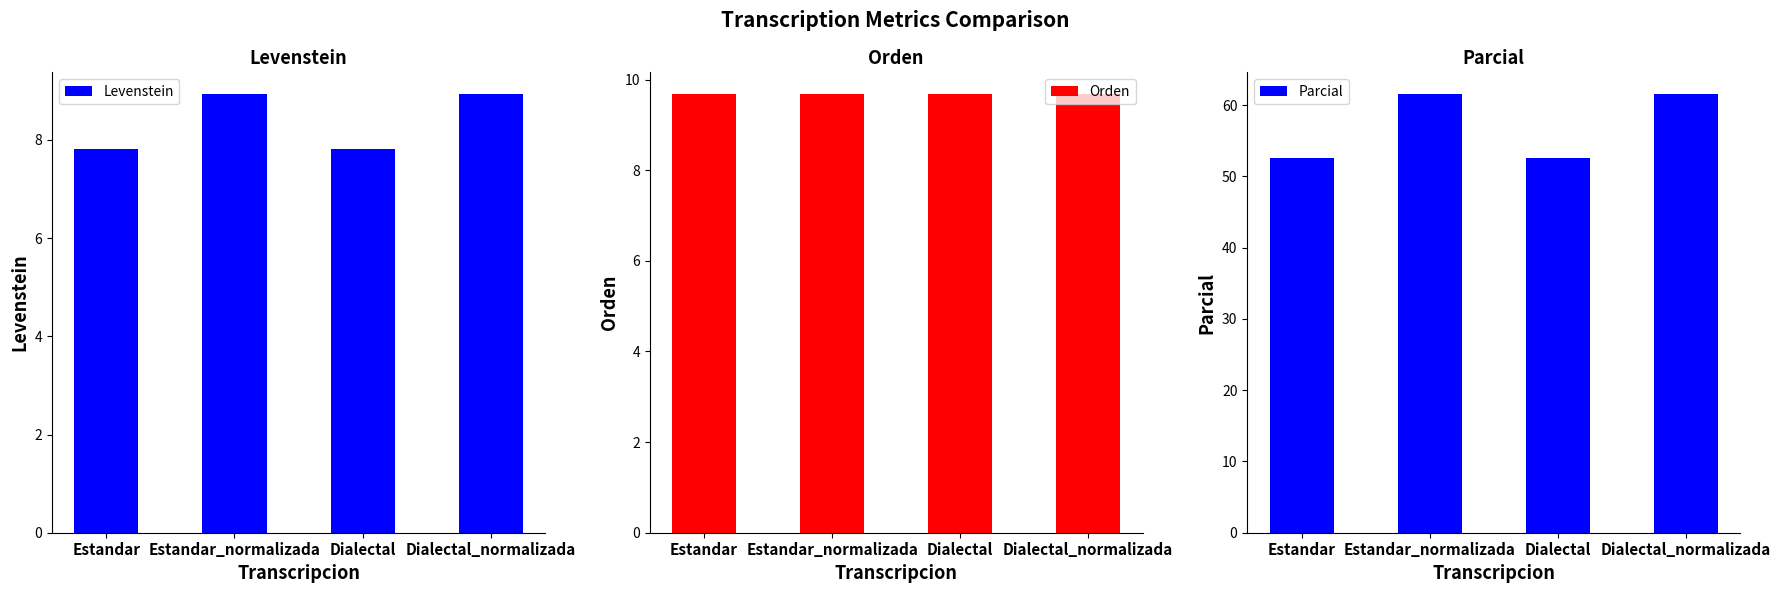

What is the value of the Levenstein bar at the 1st from the left?

7.8